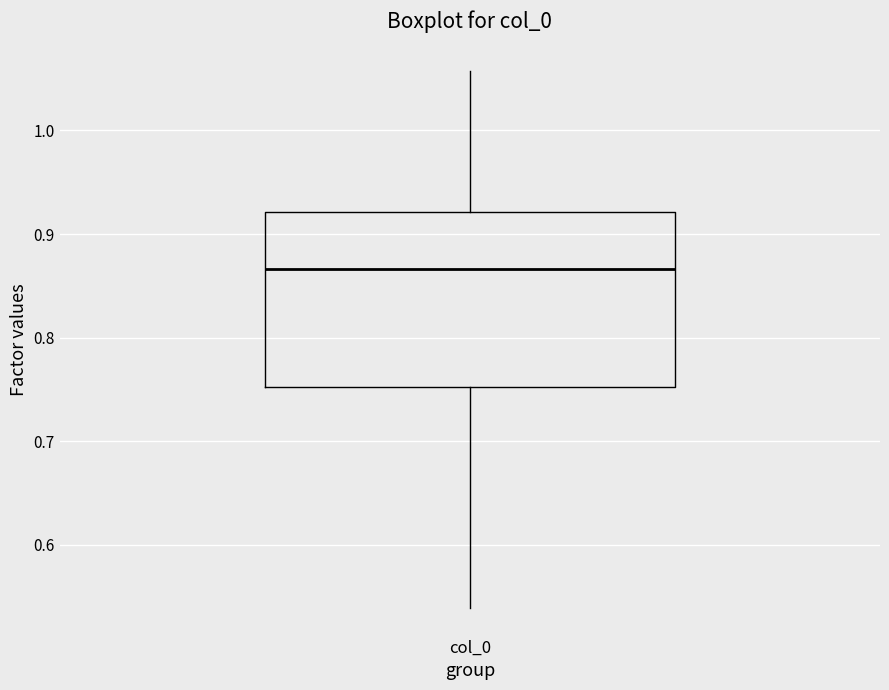

Transcribe this box plot: give where the median line is, the range the box spans, and where the two whiskers end, as read against the y-axis. The values are not printed on the chart, so give them approximately, as read against the axis.

median 0.87, box 0.75 to 0.92, whiskers 0.54 to 1.06